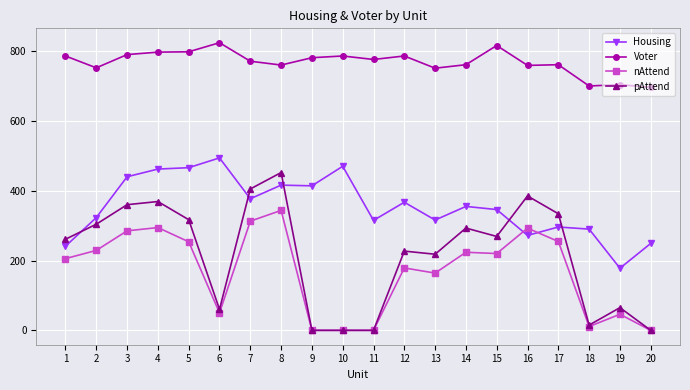

The value of pAttend at 1 is 261.0. True or false?

True